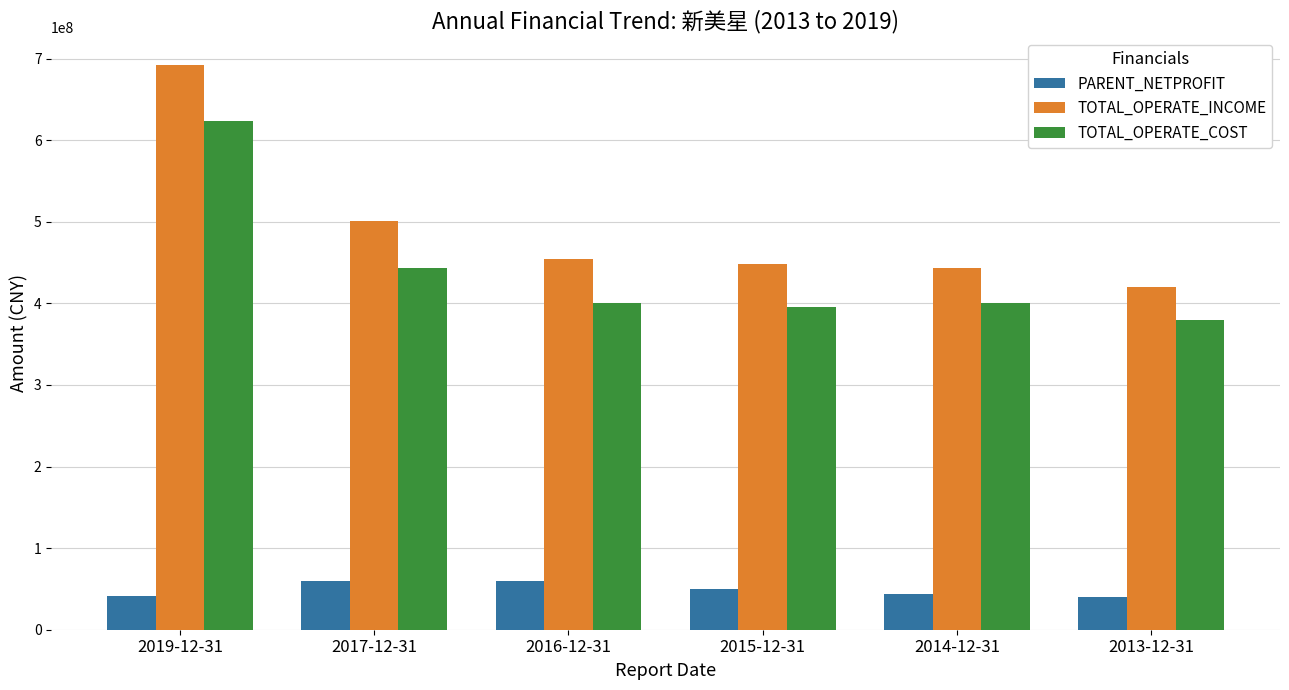

Rank the series at 2019-12-31 from highest to lowest value.

TOTAL_OPERATE_INCOME, TOTAL_OPERATE_COST, PARENT_NETPROFIT